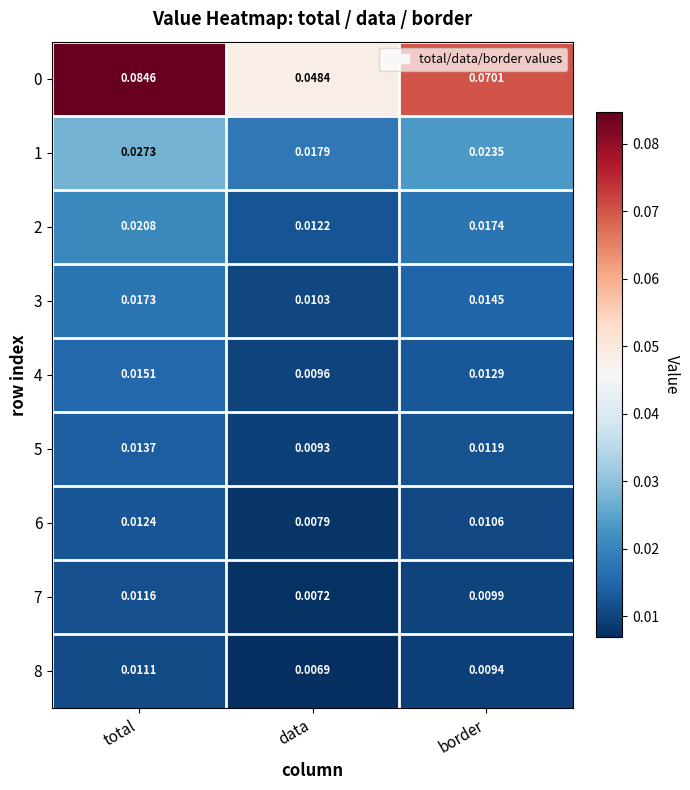

Where is 0 nearest to the value 0?

data